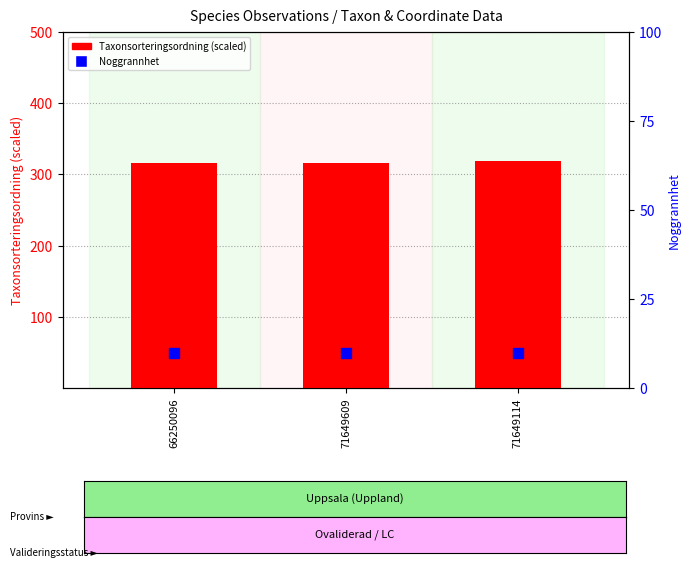

Which series has the widest spread of Y values?

Taxonsorteringsordning (scaled)